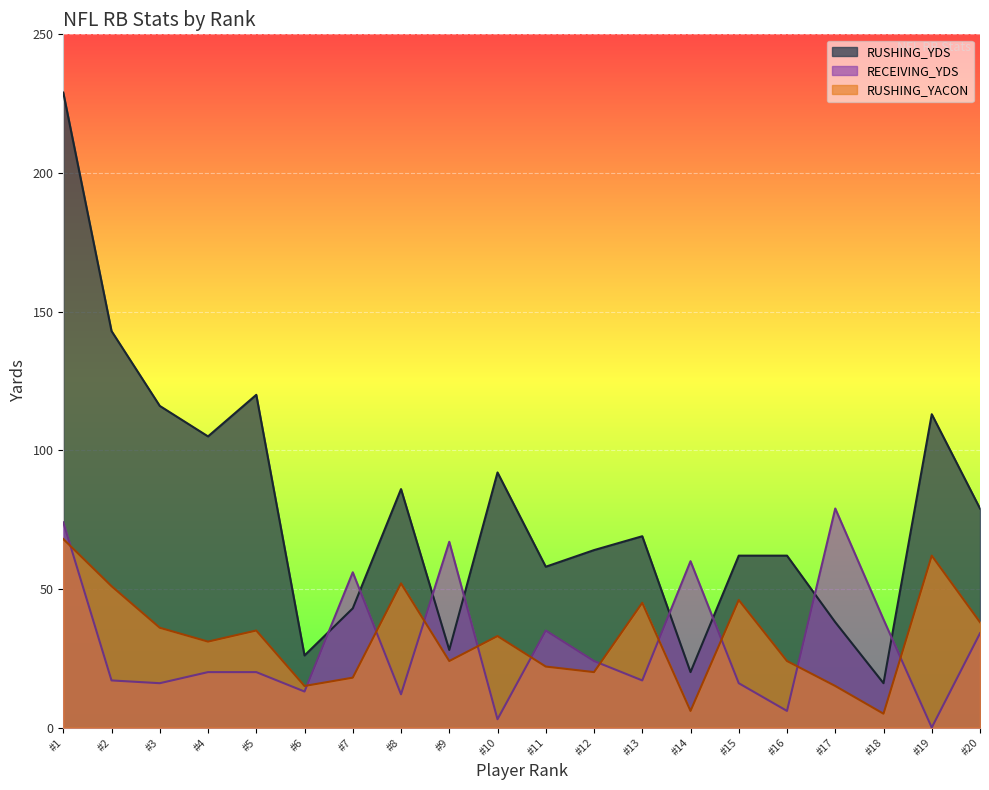

What are all the series names shown in the legend?

RUSHING_YDS, RECEIVING_YDS, RUSHING_YACON